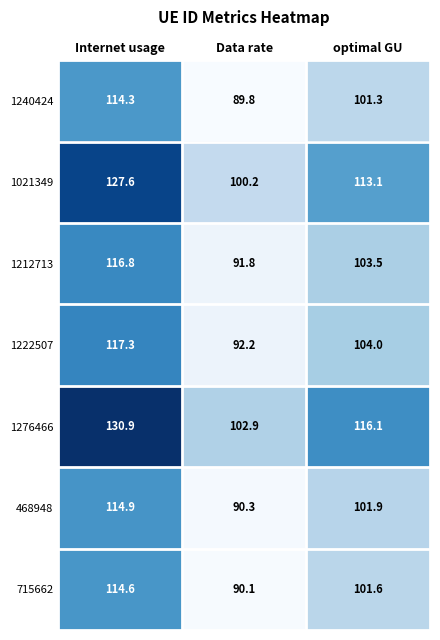

What is the average value of the 1240424 series?

101.8